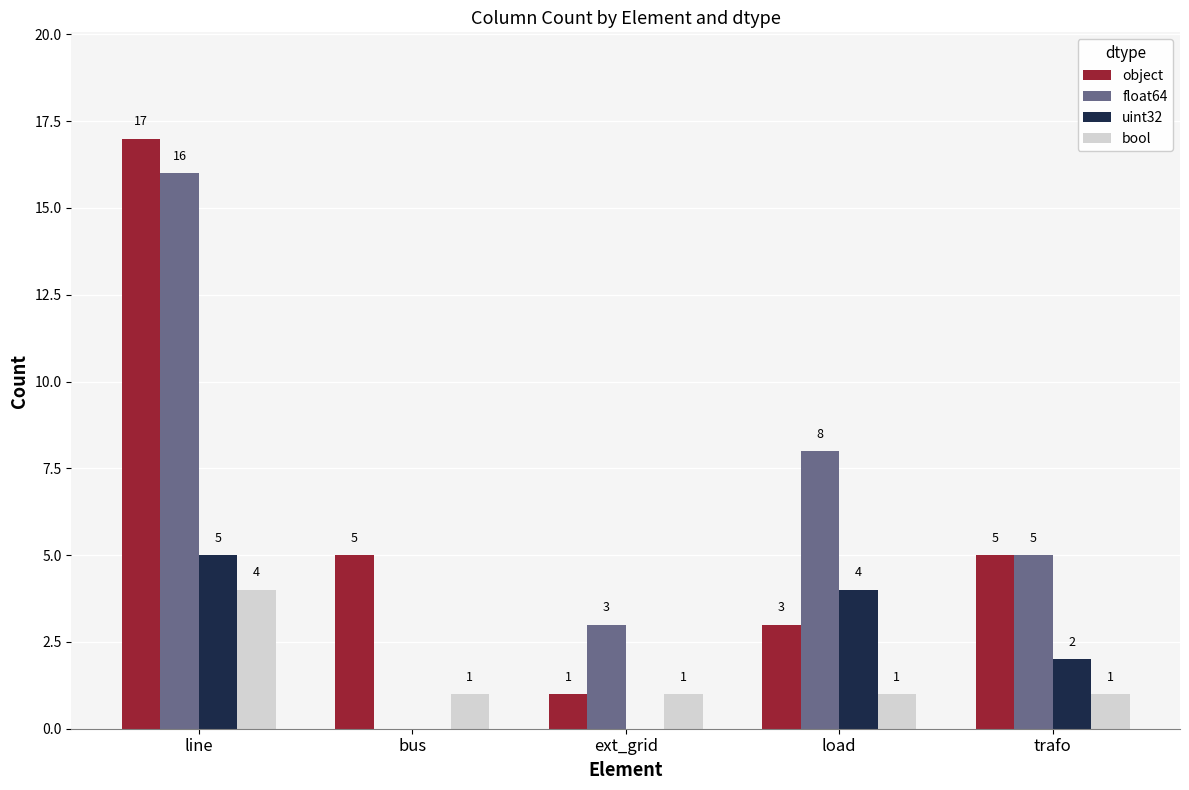

Reading left to right, list all the values displayed in this chart.

object: line=17	bus=5	ext_grid=1	load=3	trafo=5
float64: line=16	bus=0	ext_grid=3	load=8	trafo=5
uint32: line=5	bus=0	ext_grid=0	load=4	trafo=2
bool: line=4	bus=1	ext_grid=1	load=1	trafo=1